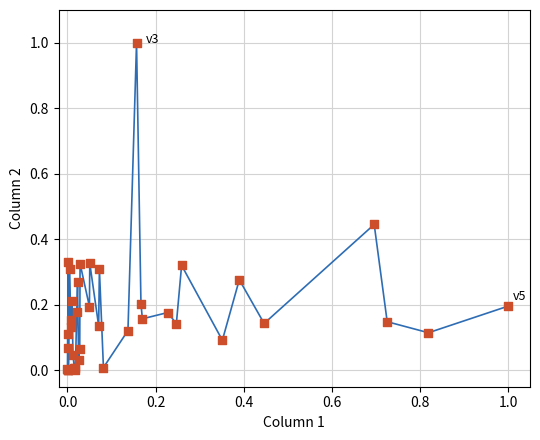

What is the greatest value displayed?

1.0